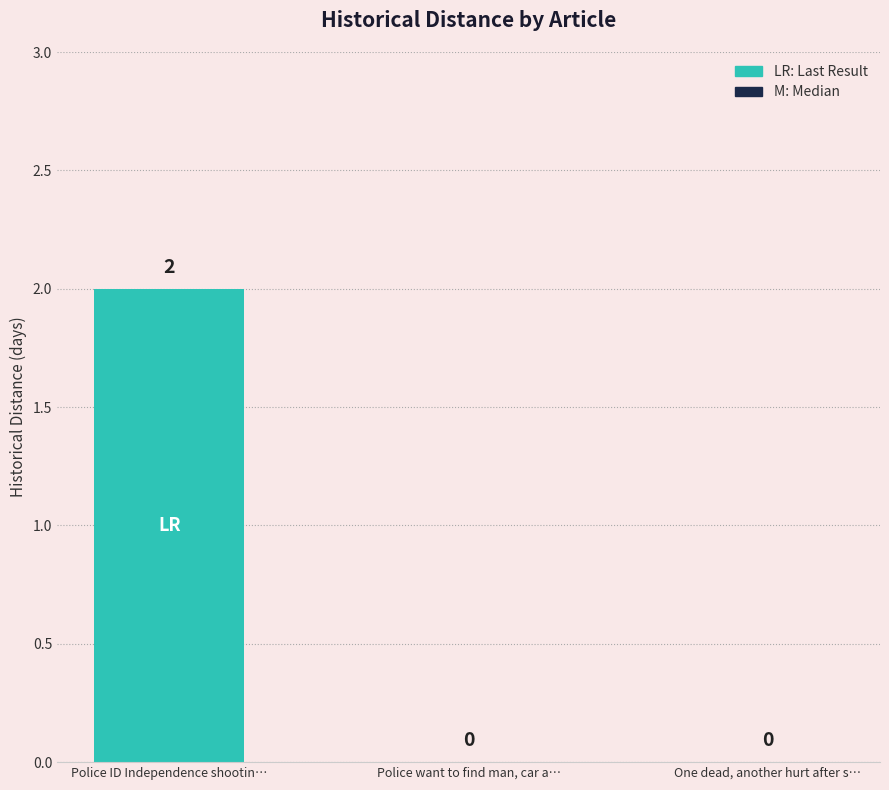

Count the values in the range 0 to 2.

3